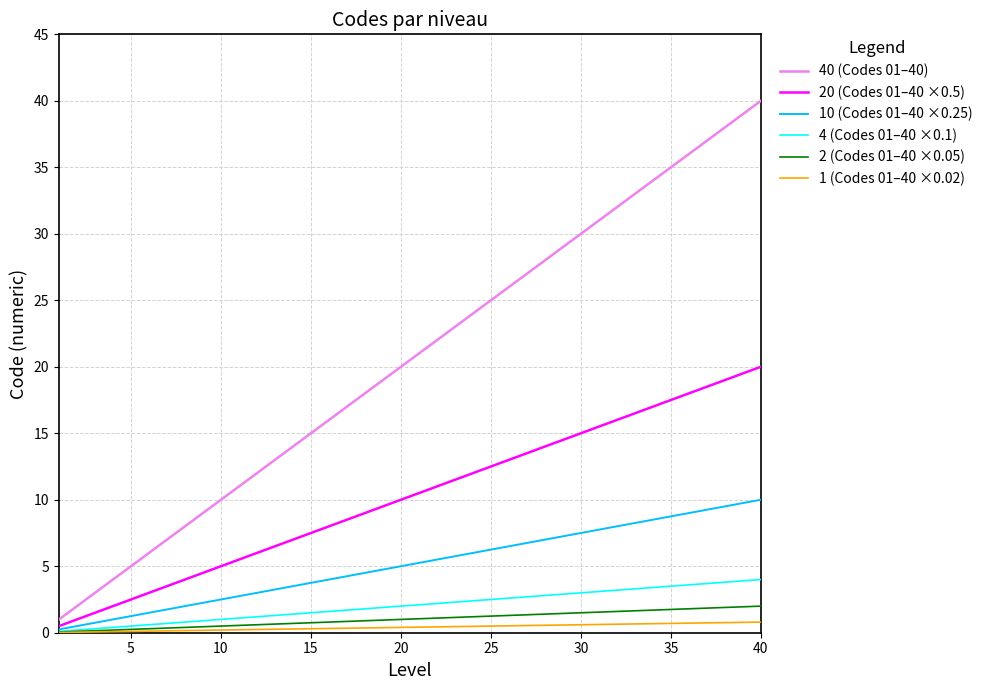

What is the maximum value for 4 (Codes 01–40 ×0.1)?

4.0